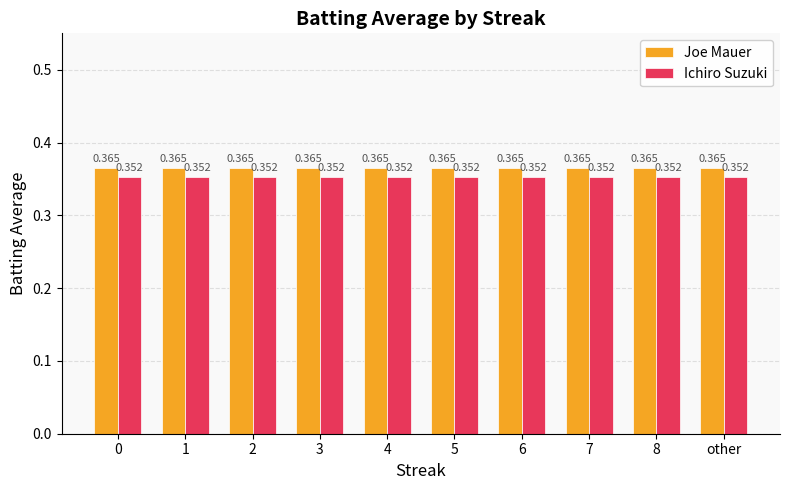

List the series in order of their overall mean, highest first.

Joe Mauer, Ichiro Suzuki